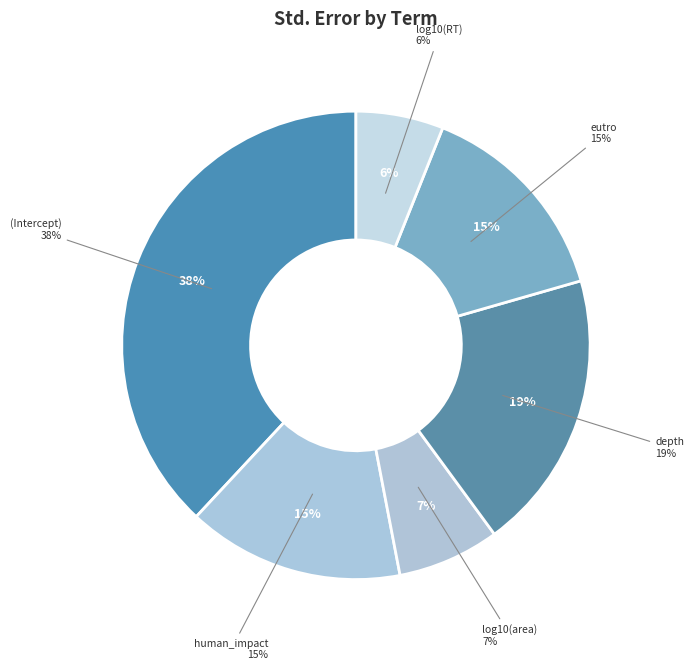

Is it true that human_impact is 15% of the pie?

True